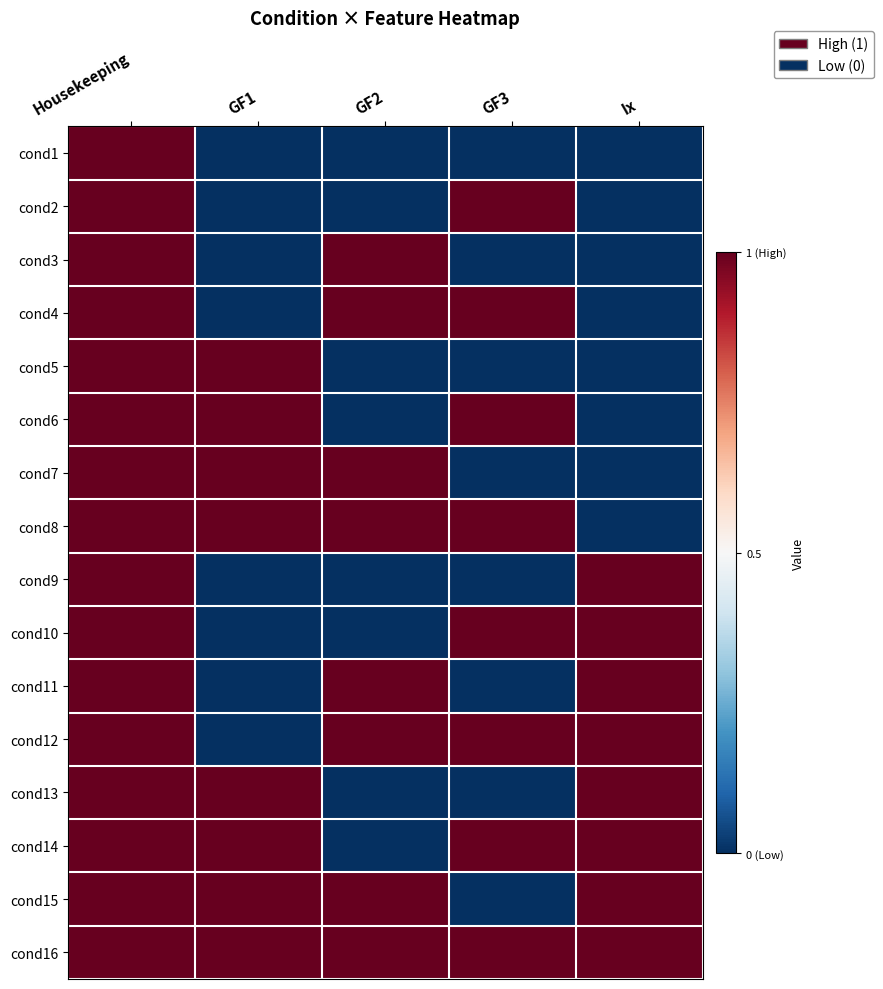

Reading left to right, extract all data points from this chart.

cond1: Housekeeping=1	GF1=0	GF2=0	GF3=0	Ix=0
cond2: Housekeeping=1	GF1=0	GF2=0	GF3=1	Ix=0
cond3: Housekeeping=1	GF1=0	GF2=1	GF3=0	Ix=0
cond4: Housekeeping=1	GF1=0	GF2=1	GF3=1	Ix=0
cond5: Housekeeping=1	GF1=1	GF2=0	GF3=0	Ix=0
cond6: Housekeeping=1	GF1=1	GF2=0	GF3=1	Ix=0
cond7: Housekeeping=1	GF1=1	GF2=1	GF3=0	Ix=0
cond8: Housekeeping=1	GF1=1	GF2=1	GF3=1	Ix=0
cond9: Housekeeping=1	GF1=0	GF2=0	GF3=0	Ix=1
cond10: Housekeeping=1	GF1=0	GF2=0	GF3=1	Ix=1
cond11: Housekeeping=1	GF1=0	GF2=1	GF3=0	Ix=1
cond12: Housekeeping=1	GF1=0	GF2=1	GF3=1	Ix=1
cond13: Housekeeping=1	GF1=1	GF2=0	GF3=0	Ix=1
cond14: Housekeeping=1	GF1=1	GF2=0	GF3=1	Ix=1
cond15: Housekeeping=1	GF1=1	GF2=1	GF3=0	Ix=1
cond16: Housekeeping=1	GF1=1	GF2=1	GF3=1	Ix=1